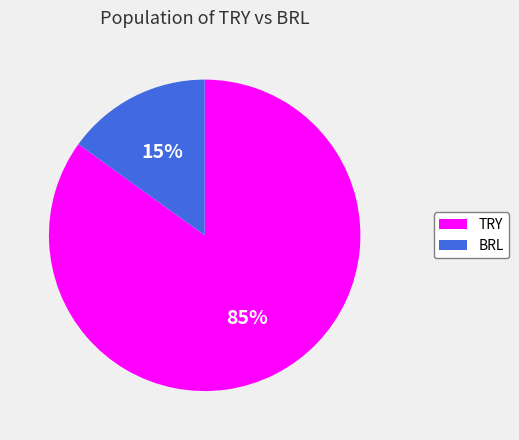

To the nearest percent, what percentage of the pie is TRY?

85%